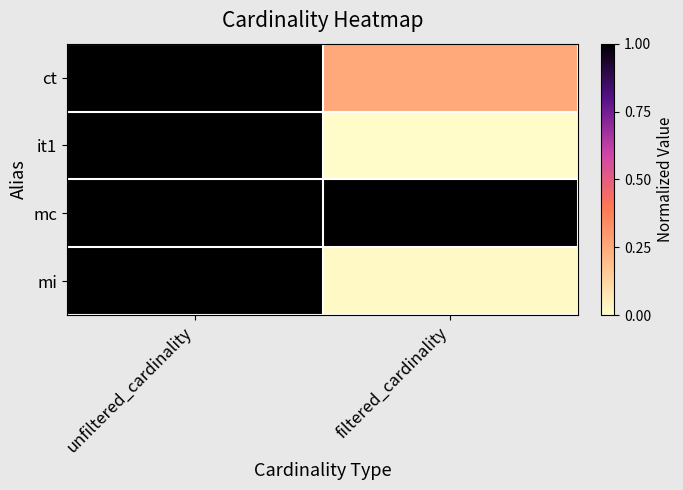

At which category does the chart reach its minimum across all series?

filtered_cardinality